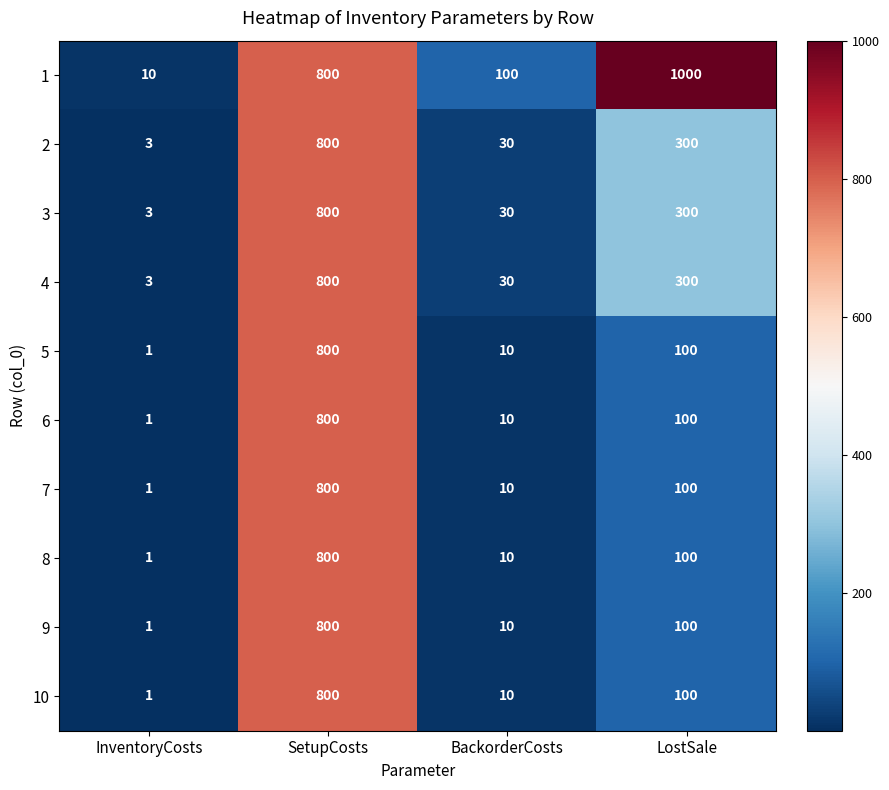

At which category does the chart reach its minimum across all series?

InventoryCosts